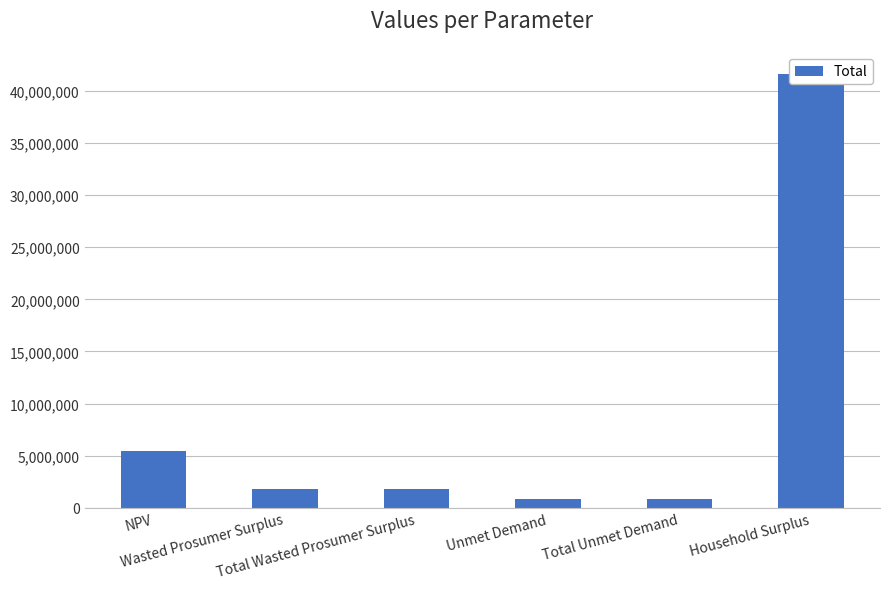

What is the sum of all values?

52346430.8